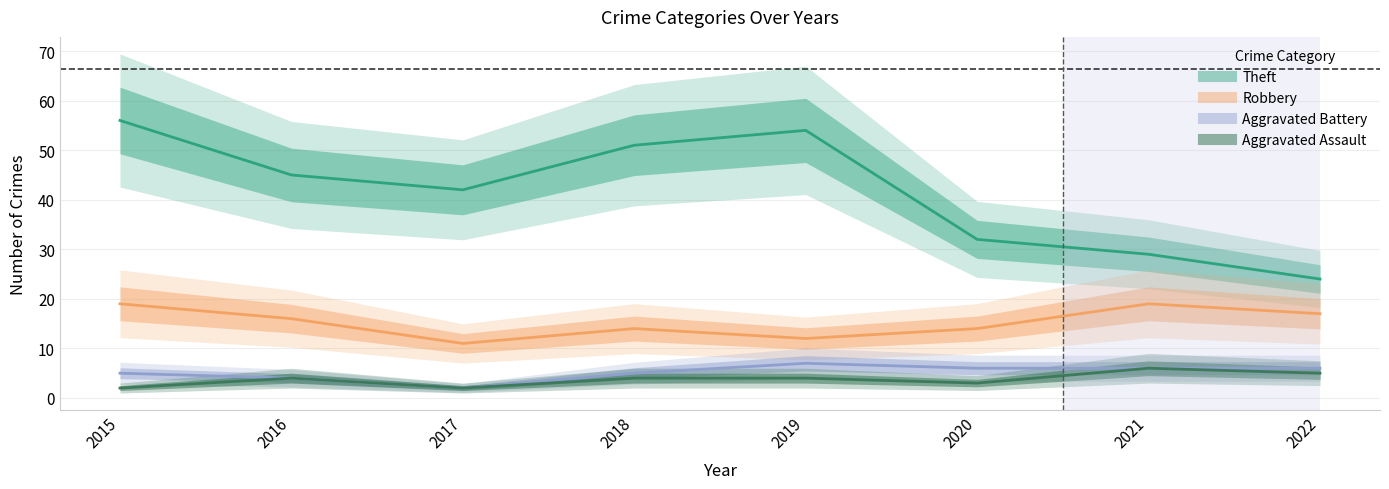

List the series in order of their peak value, lowest first.

Aggravated Assault, Aggravated Battery, Robbery, Theft